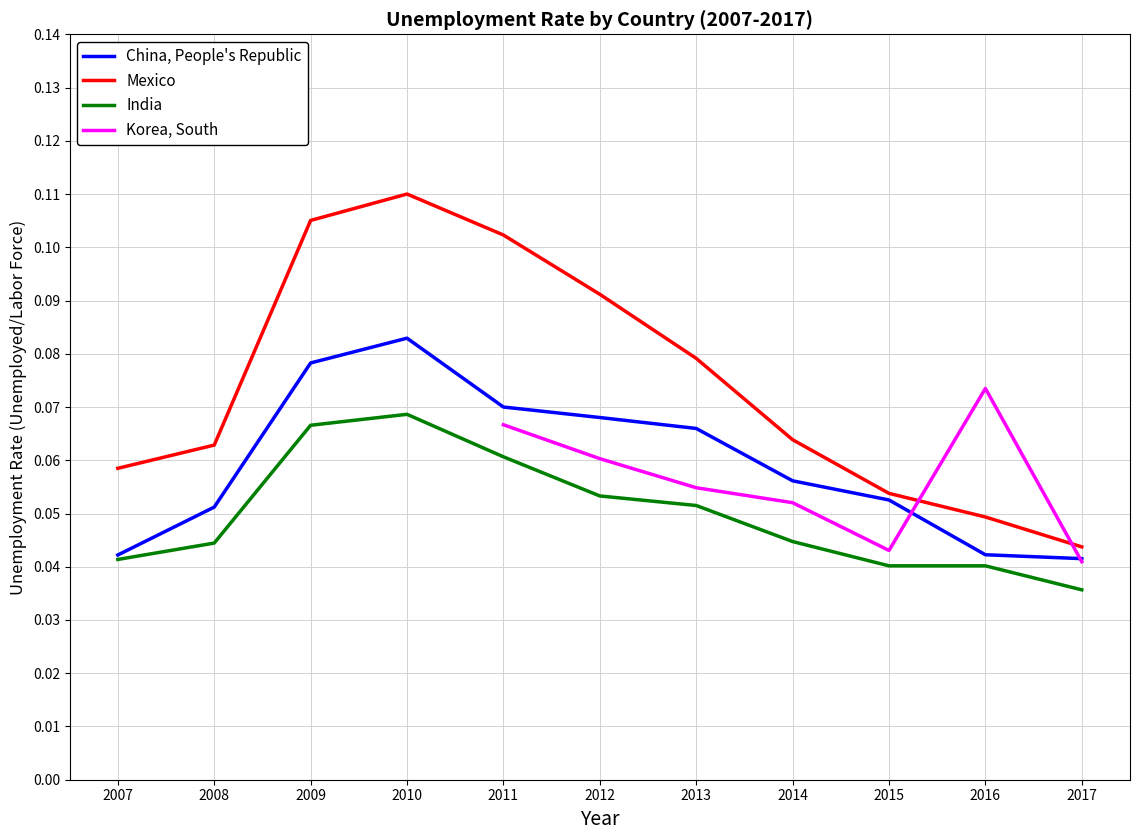

At which label is Mexico closest to 0?

2017